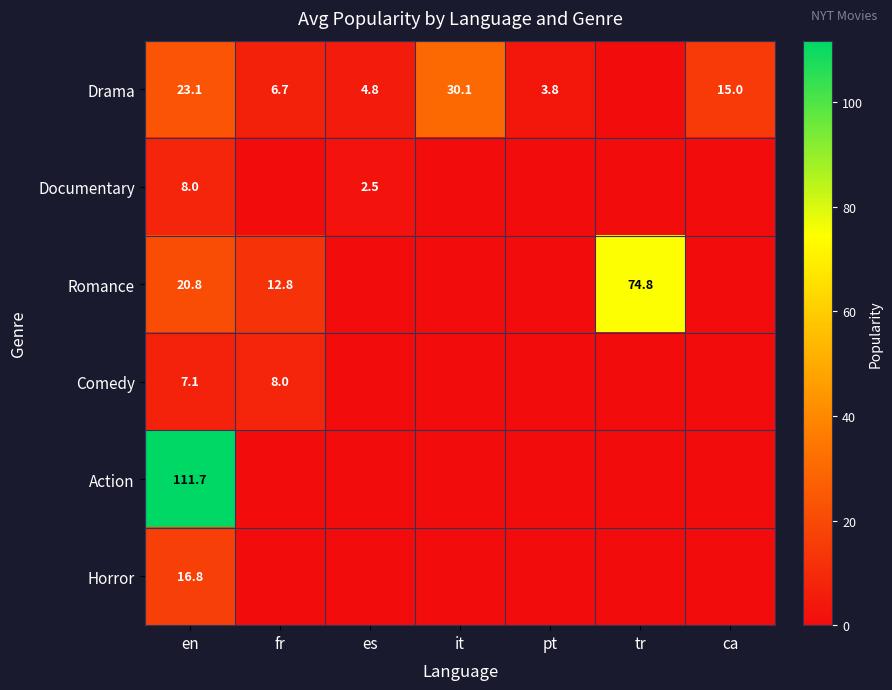

True or false: Drama has a value of 4.4 at fr.

False